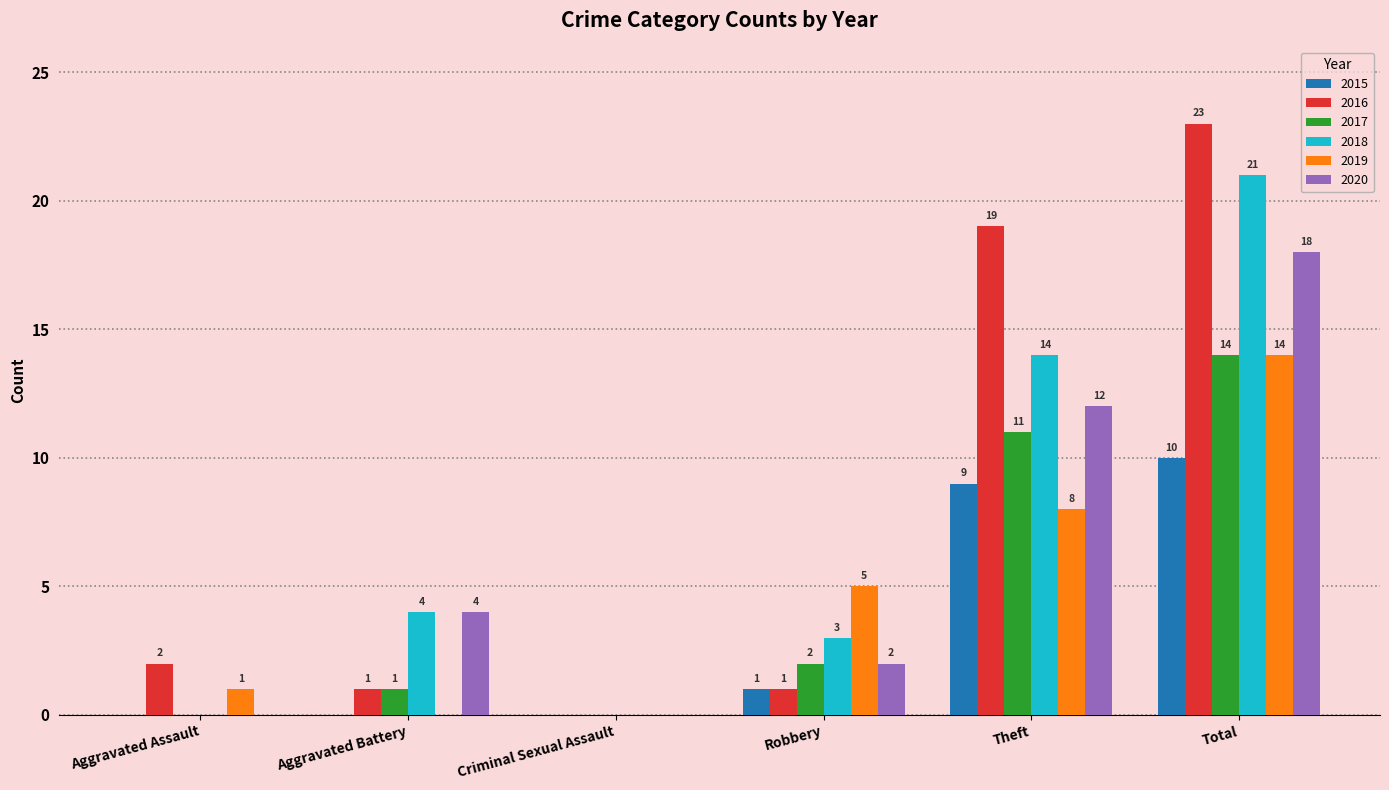

Where is 2018 nearest to the value 10?

Theft